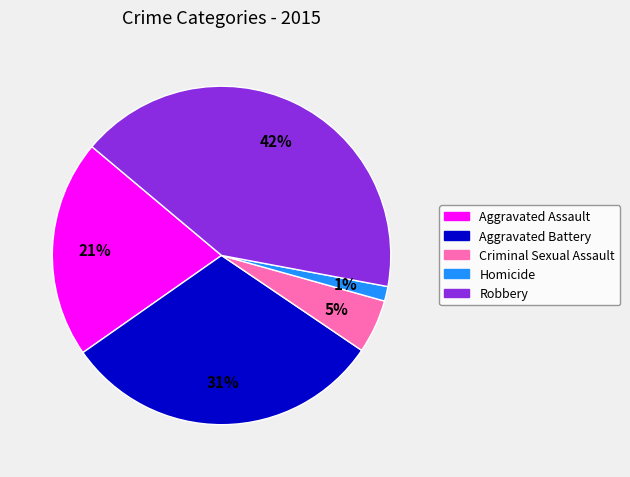

To the nearest percent, what is the combined percentage of Robbery and Homicide?

43%